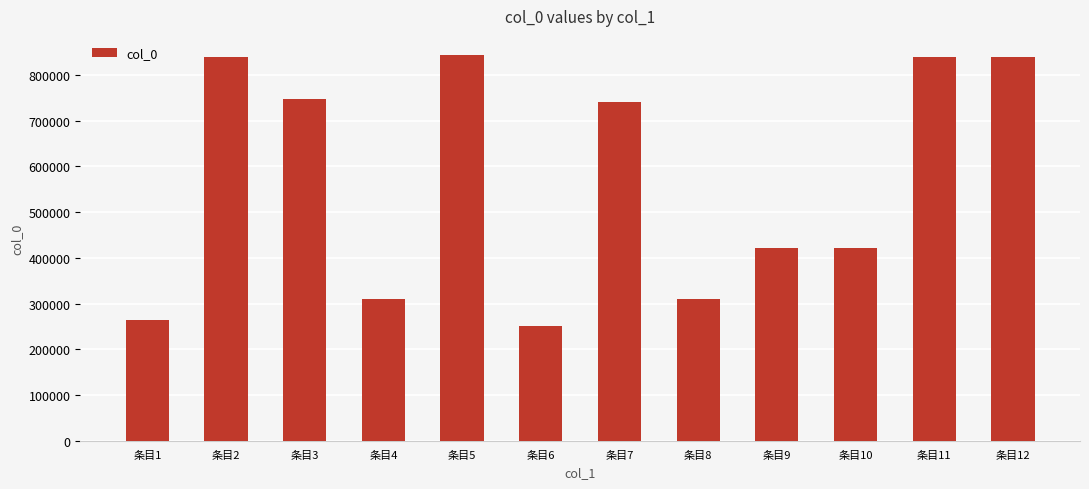

Which has a higher value, 条目8 or 条目5?

条目5